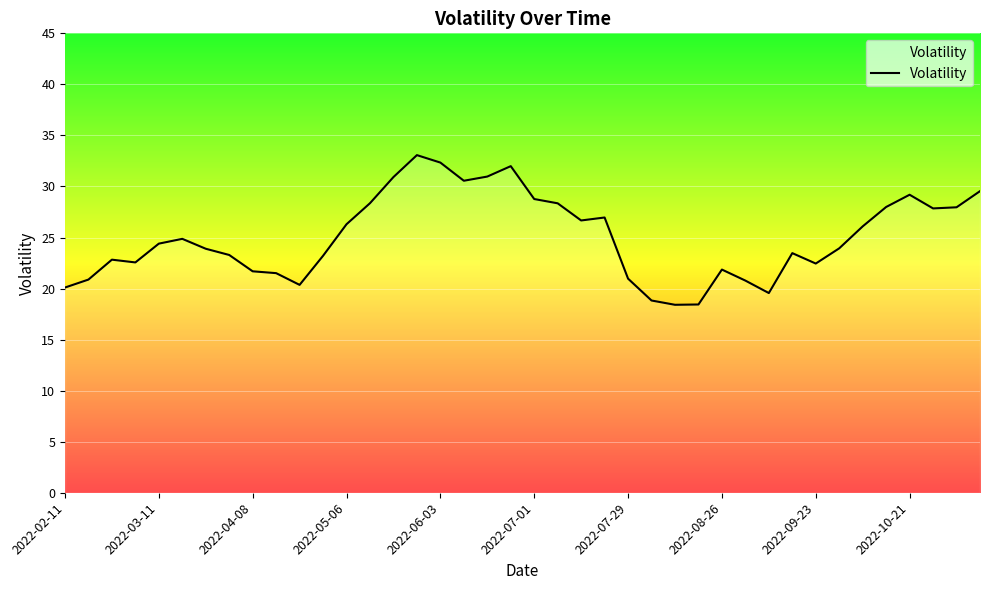

What is the difference between the maximum and minimum values?

14.7